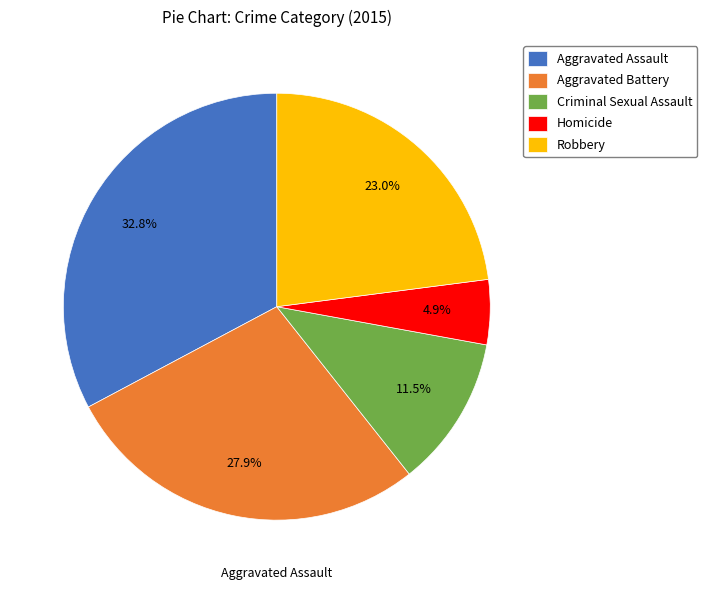

The Robbery slice represents 23% of the pie. True or false?

True